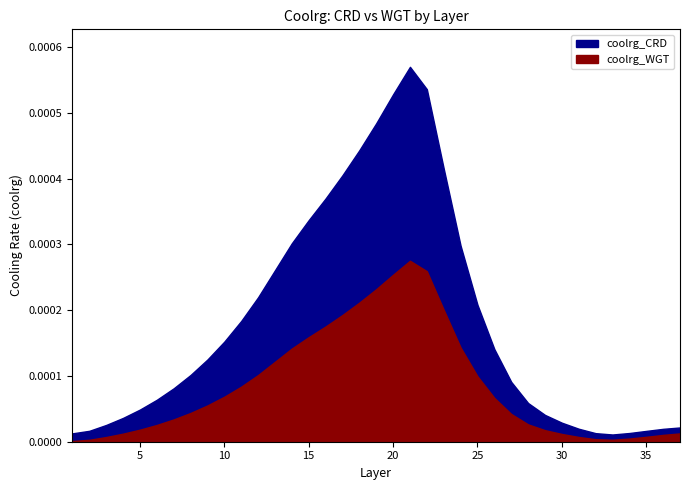

List the labels in order of coolrg_CRD value, largest first.

21, 22, 20, 19, 18, 23, 17, 16, 15, 14, 24, 13, 12, 25, 11, 10, 26, 9, 8, 27, 7, 6, 28, 5, 29, 4, 30, 3, 37, 31, 36, 2, 35, 34, 32, 1, 33